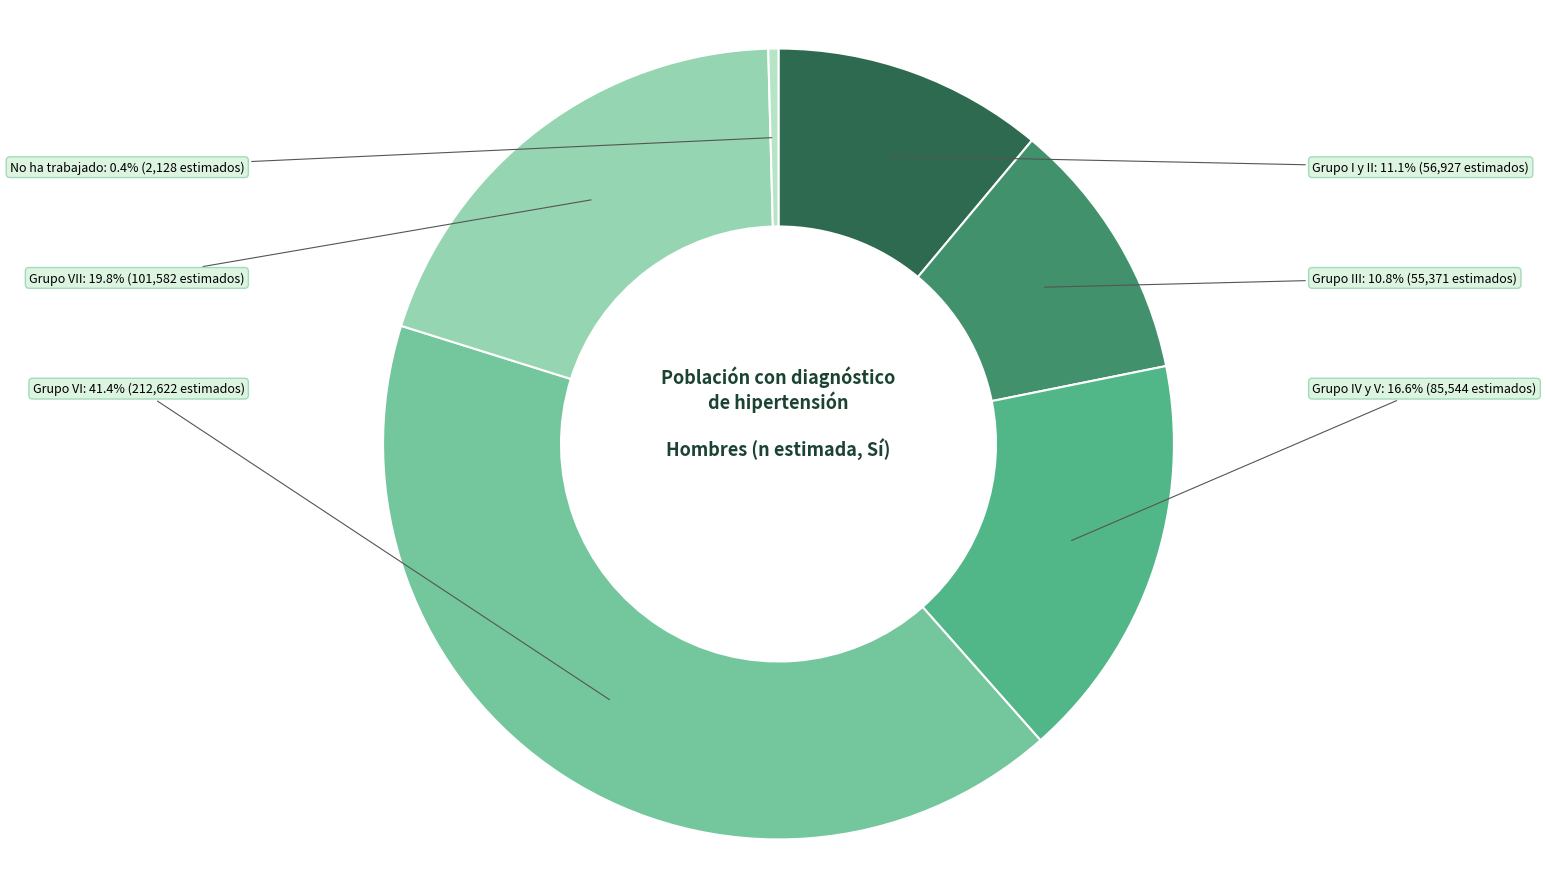

Is there a majority slice in this chart?

No